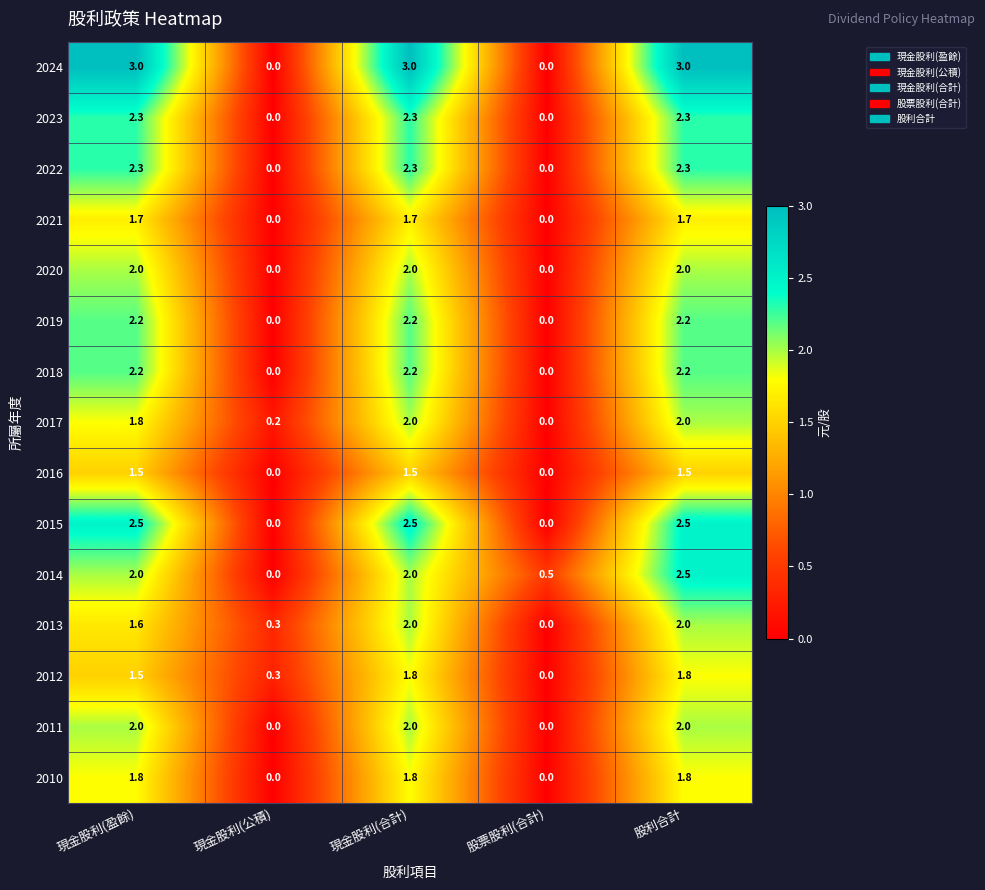

What is the maximum value for 2023?

2.3